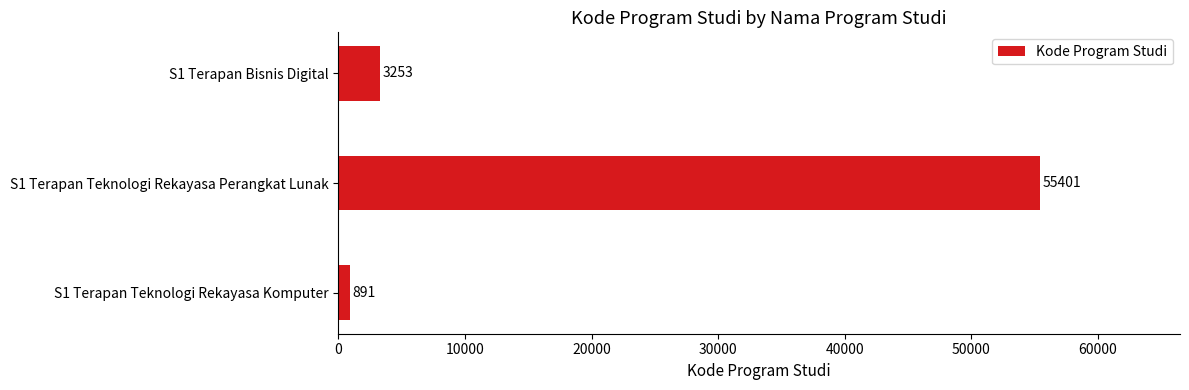

How many data points does each series have?

3